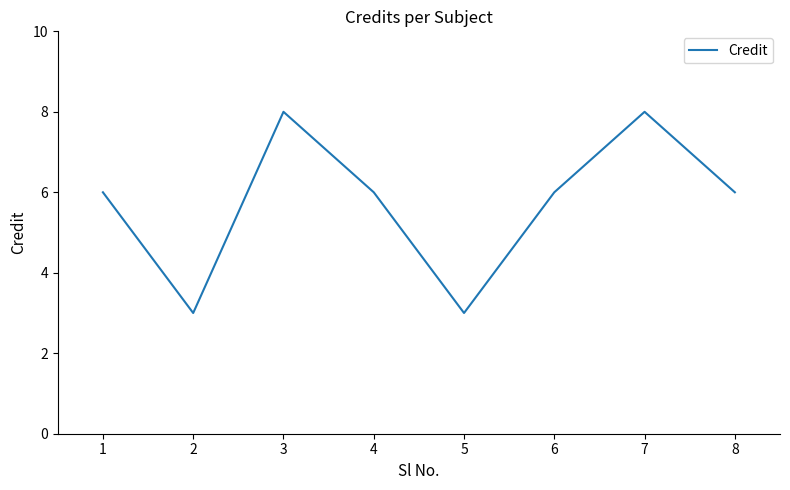

Reading right to left, what are all the values shown in this chart?

6	8	6	3	6	8	3	6